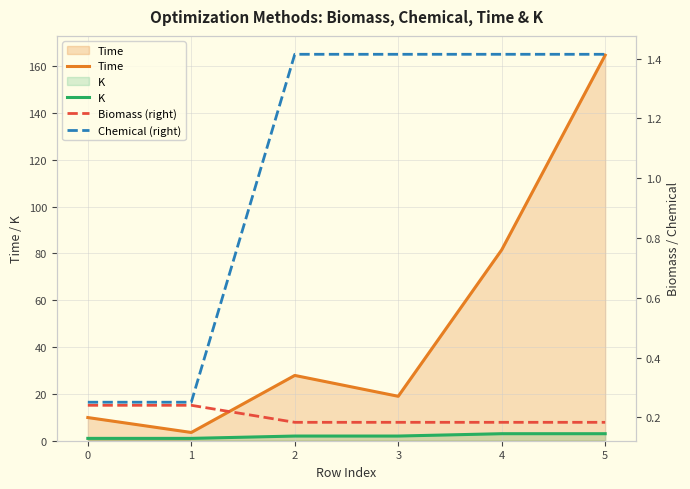

Is it true that K equals 0.7 at 0?

False